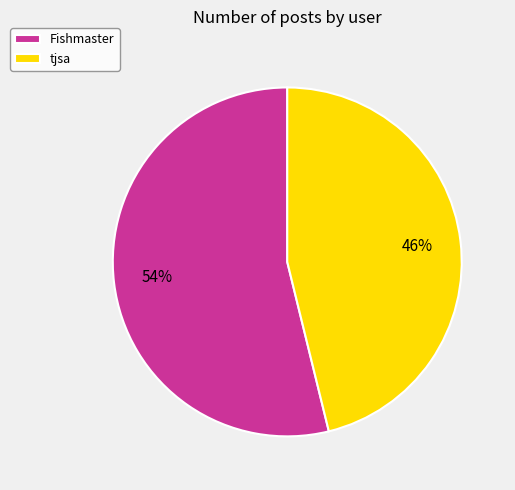

Which slice is the largest?

Fishmaster